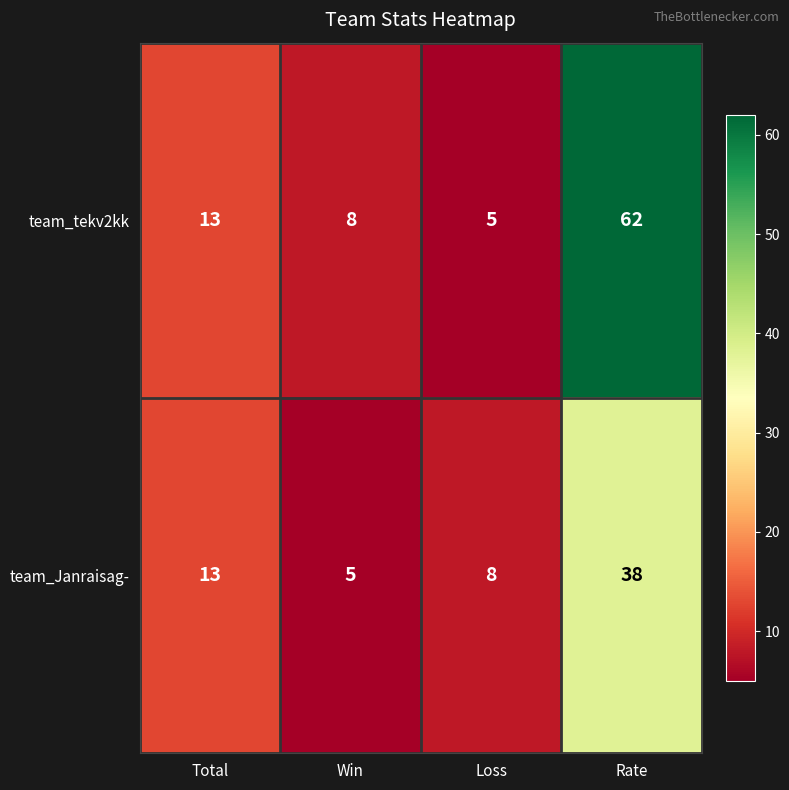

What is the difference between the maximum and second lowest values in the team_tekv2kk series?

54